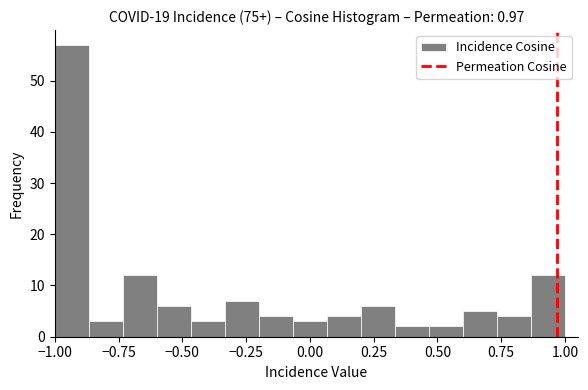

Around what value on the x-axis is the tallest bar? Give the approximate position of its centre, as read against the axis.

-0.95